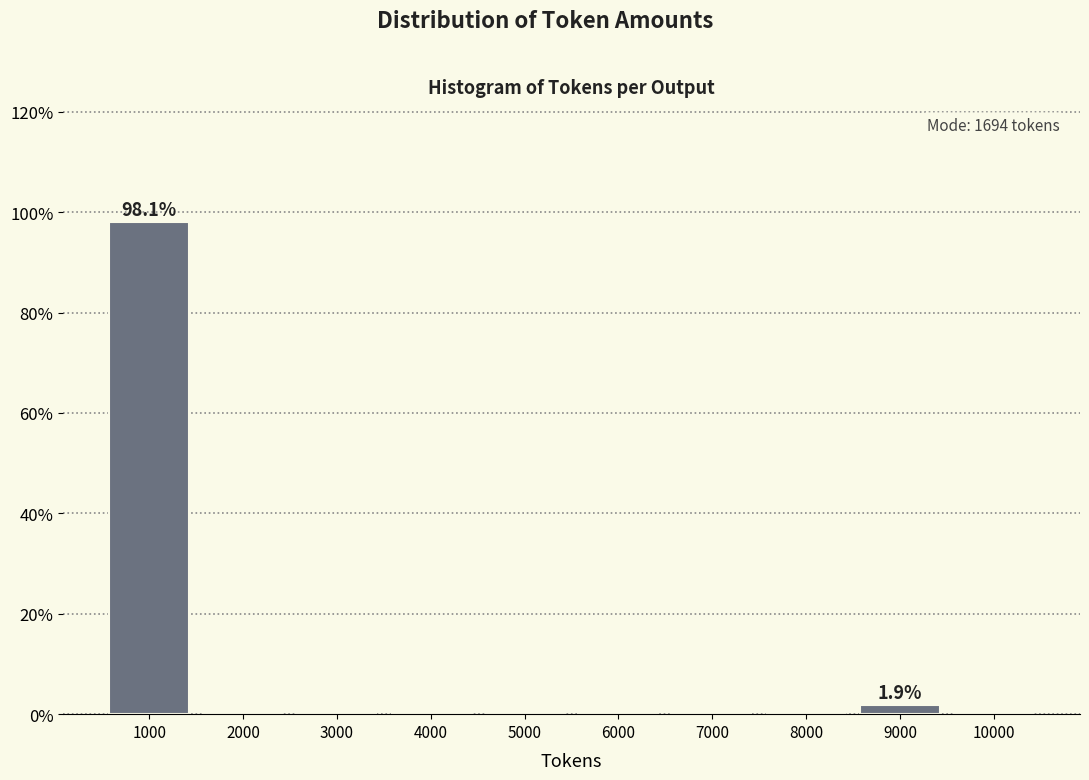

Reading left to right, extract all data points from this chart.

1000=98.1	2000=0.0	3000=0.0	4000=0.0	5000=0.0	6000=0.0	7000=0.0	8000=0.0	9000=1.9	10000=0.0